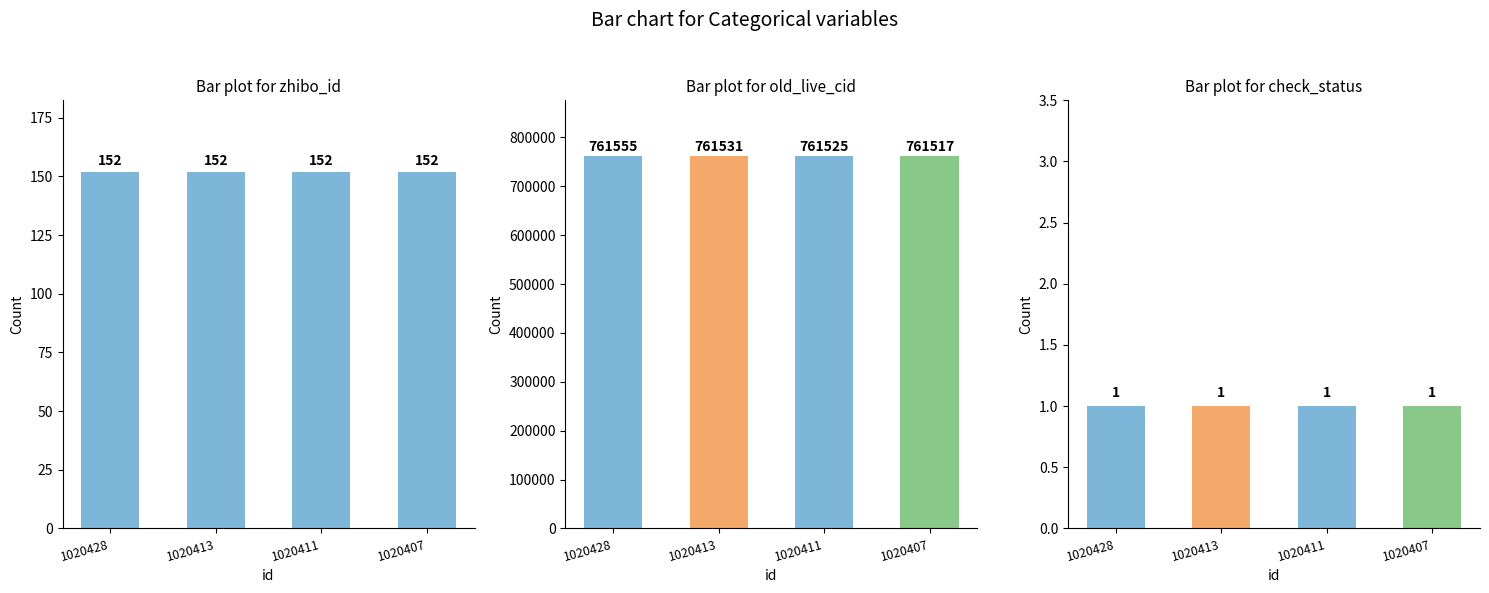

What is the greatest value displayed?

761555